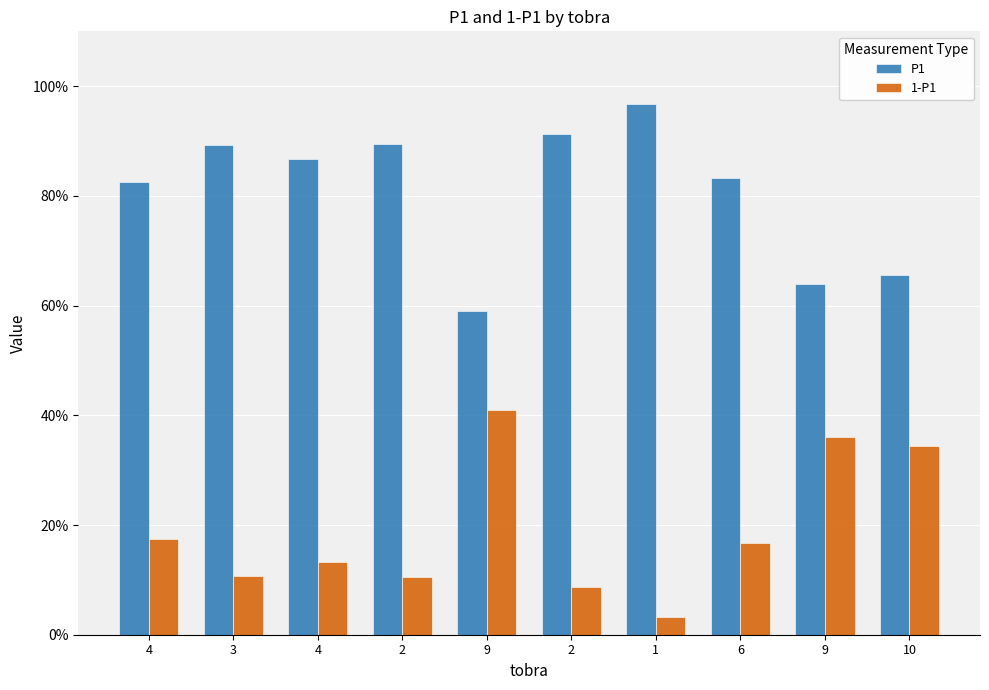

What are all the series names shown in the legend?

P1, 1-P1